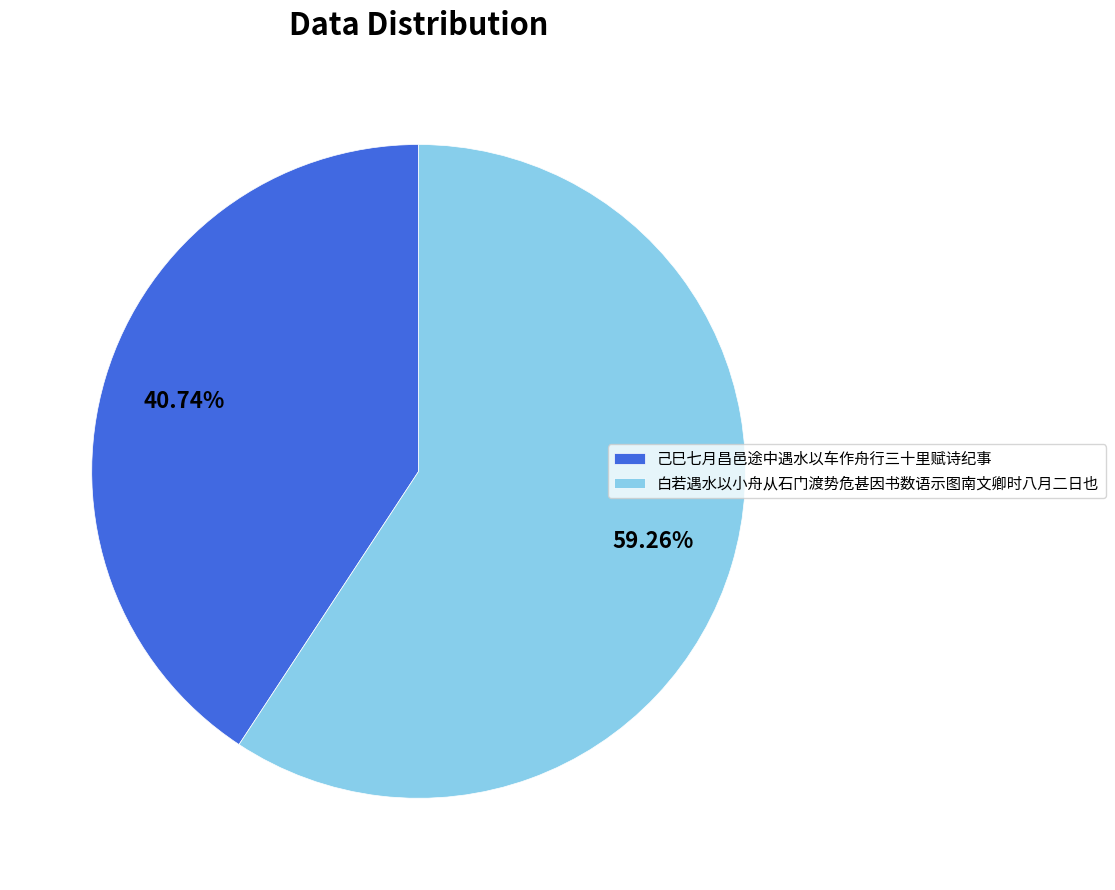

How many slices are in this pie chart?

2